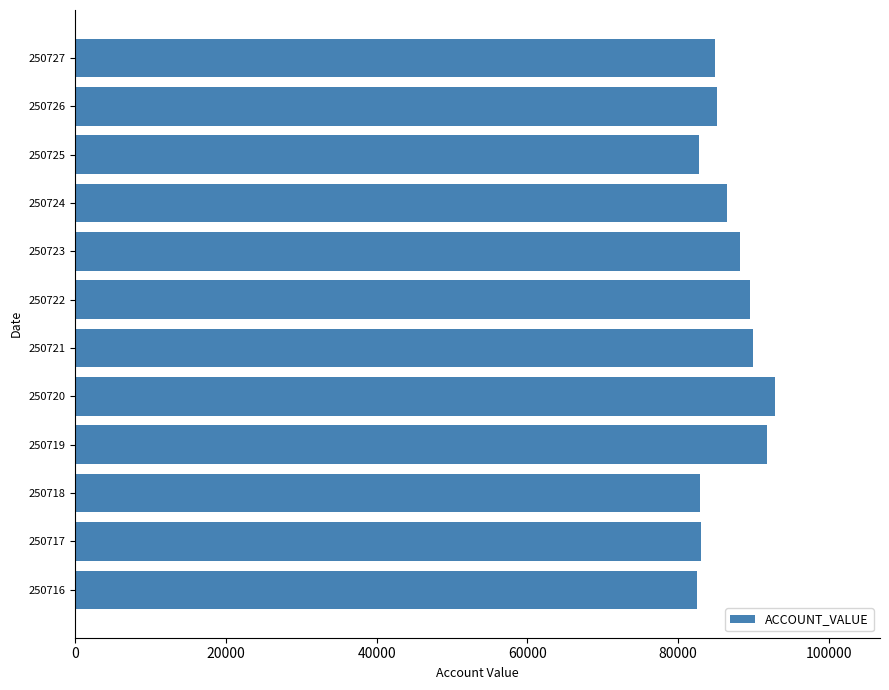

What is the sum of all values?

1040727